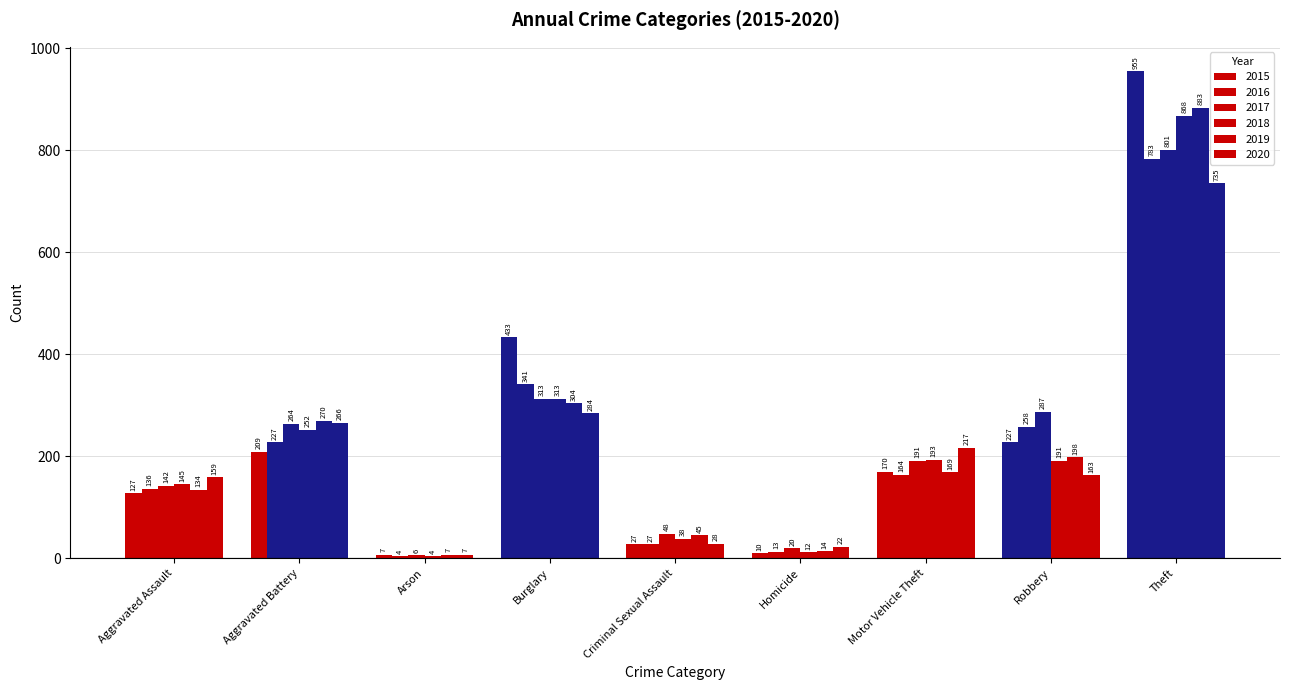

Which series has the largest total across all categories?

2015